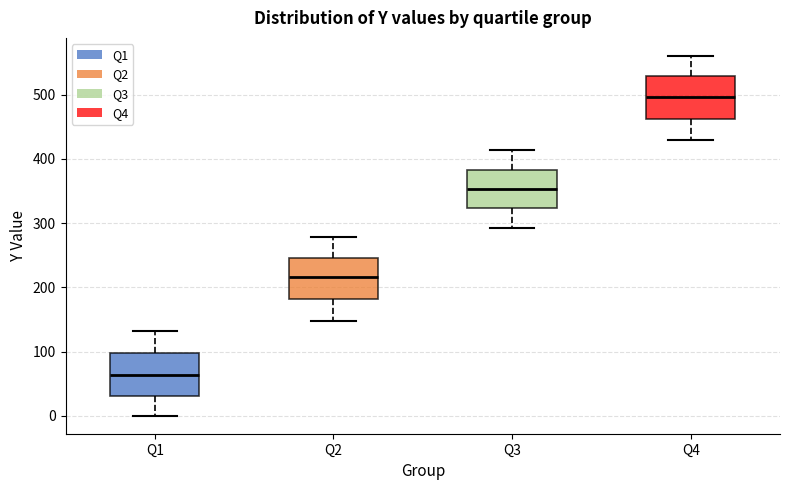

Reading left to right, transcribe this box plot: for each box, give where its median line is, the range the box spans, and where its two whiskers end, as read against the y-axis. The values are not printed on the chart, so give them approximately, as read against the axis.

Q1: median 60, box 30 to 100, whiskers 0 to 130
Q2: median 220, box 180 to 250, whiskers 150 to 280
Q3: median 350, box 320 to 380, whiskers 290 to 410
Q4: median 500, box 460 to 530, whiskers 430 to 560